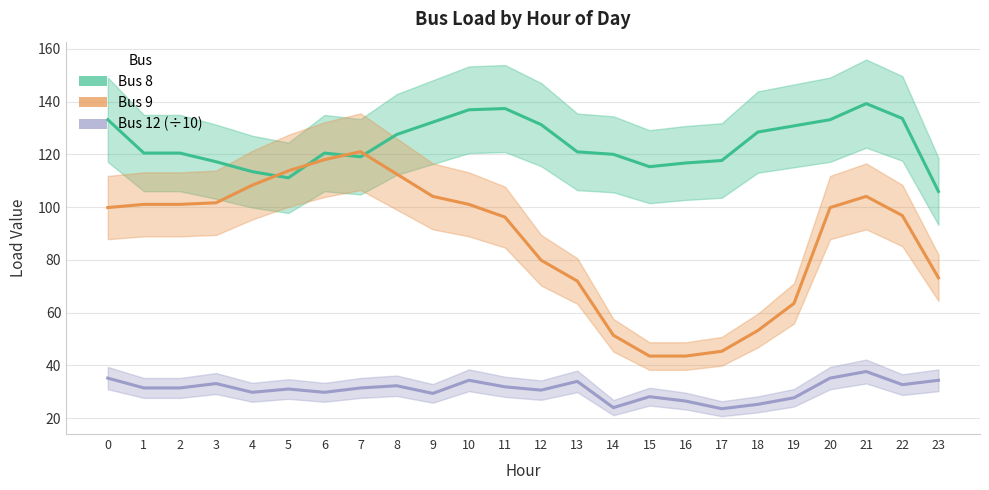

Does the chart have visible grid lines?

Yes